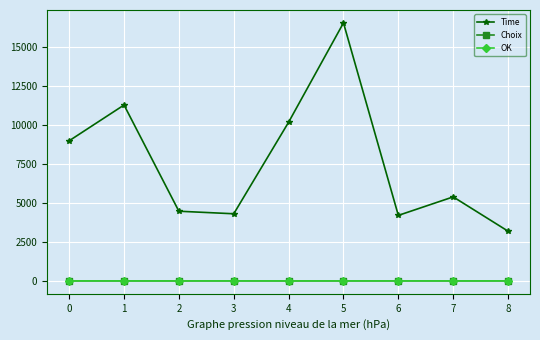

How many Choix values are between 1 and 2?

9